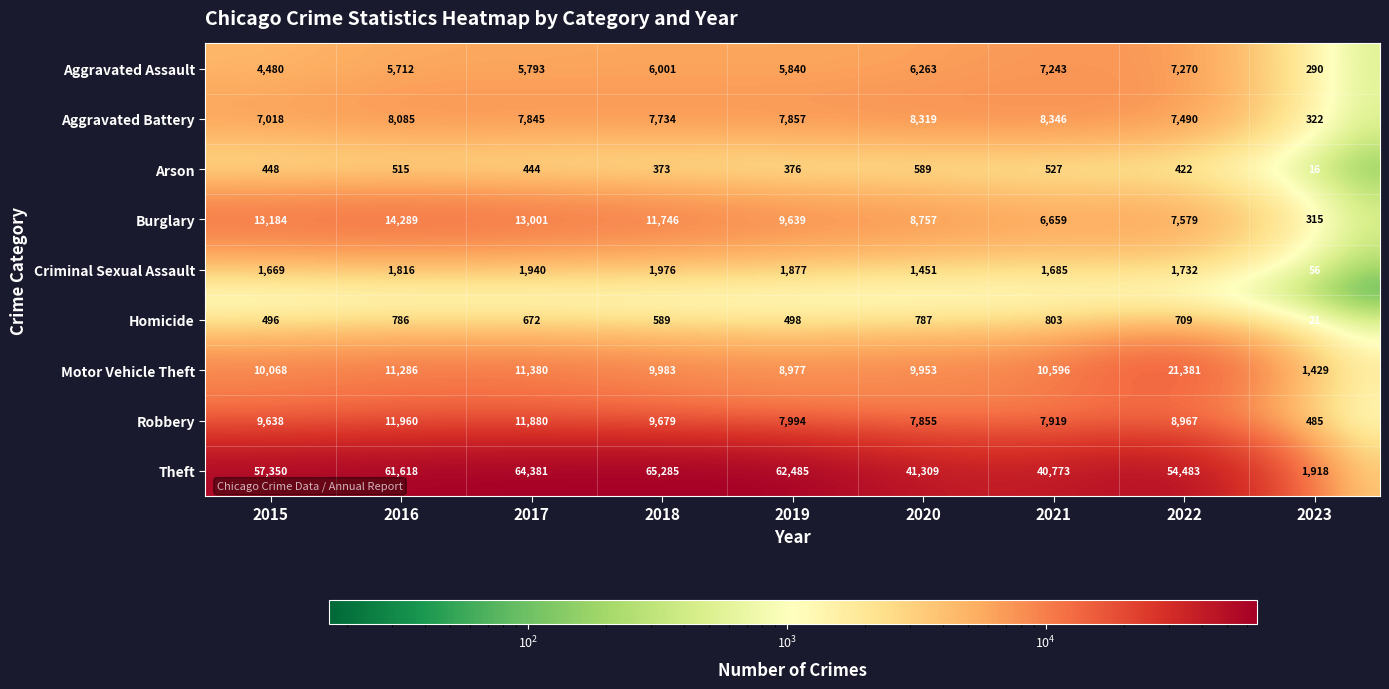

How many categories are shown in the chart?

9